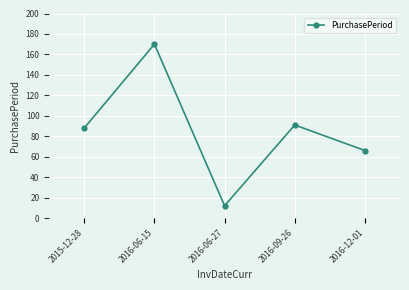

Rank the categories by value from highest to lowest.

2016-06-15, 2016-09-26, 2015-12-28, 2016-12-01, 2016-06-27